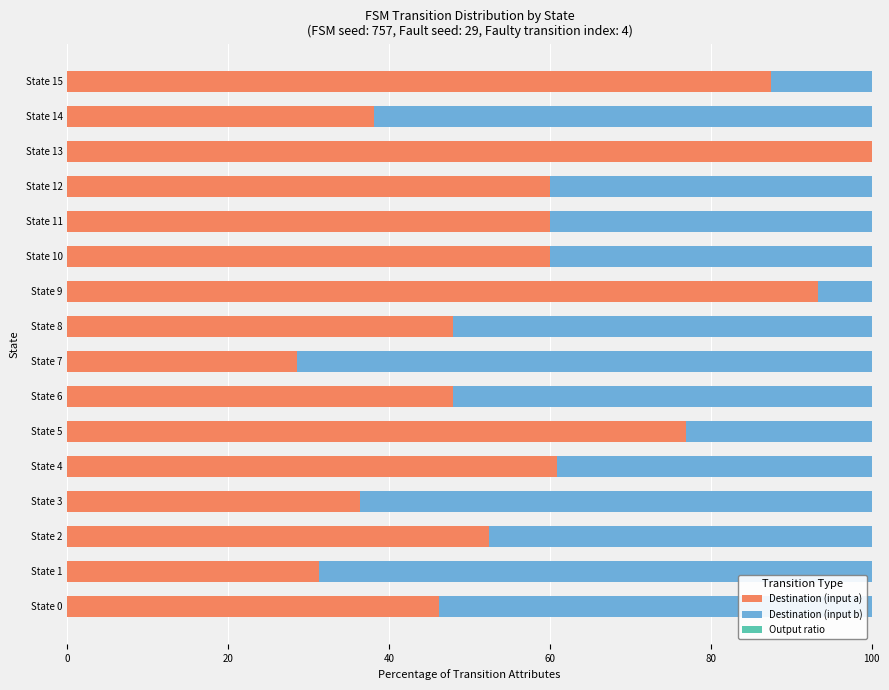

What is the maximum value for Output ratio?

99.9